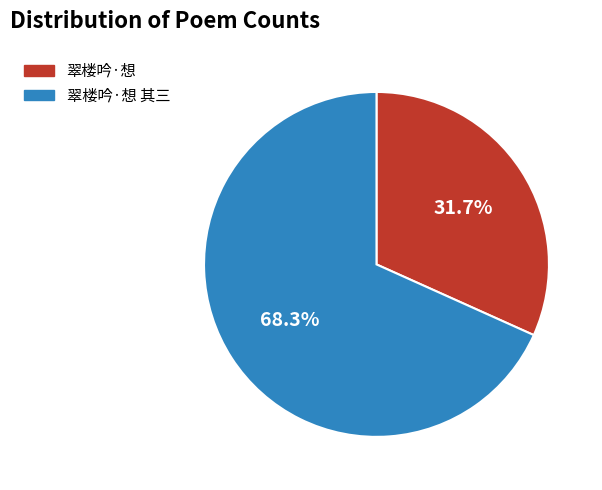

How many slices are in this pie chart?

2